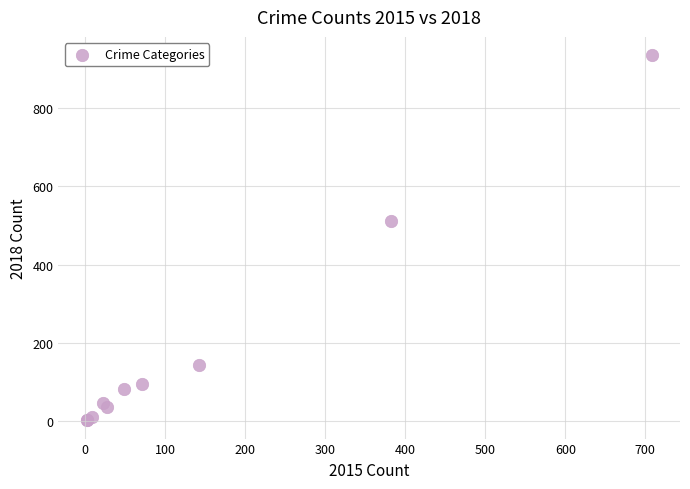

What Y value in the scatter plot is closest to 468?

511